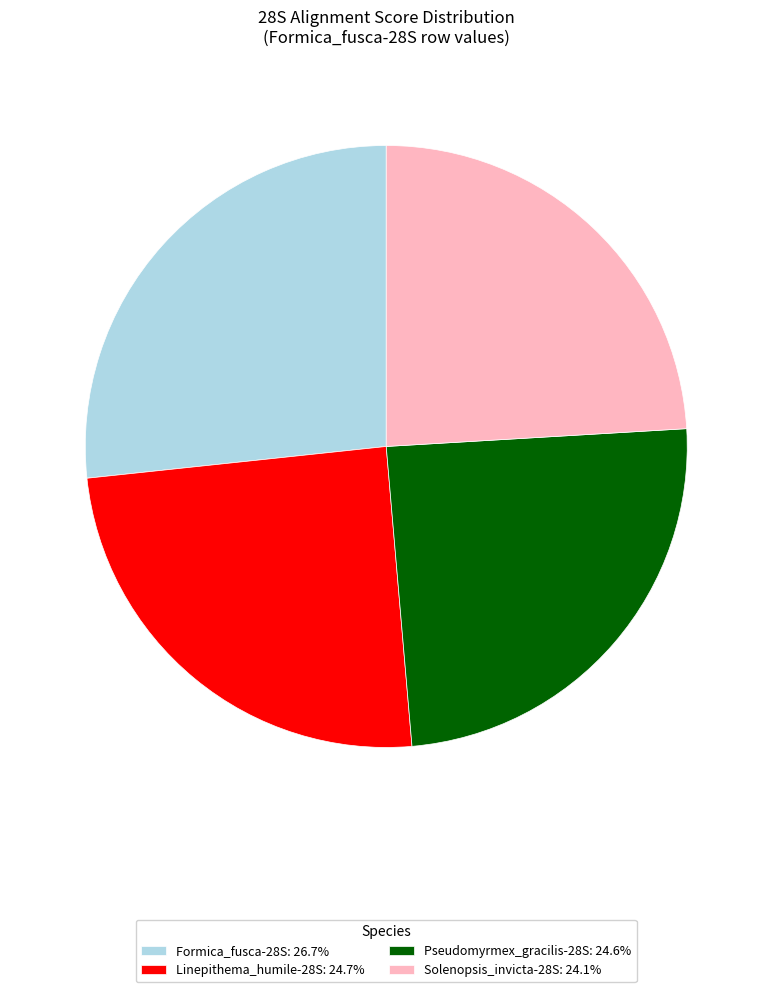

Does Solenopsis_invicta-28S: 24.1% represent more than half of the total?

No